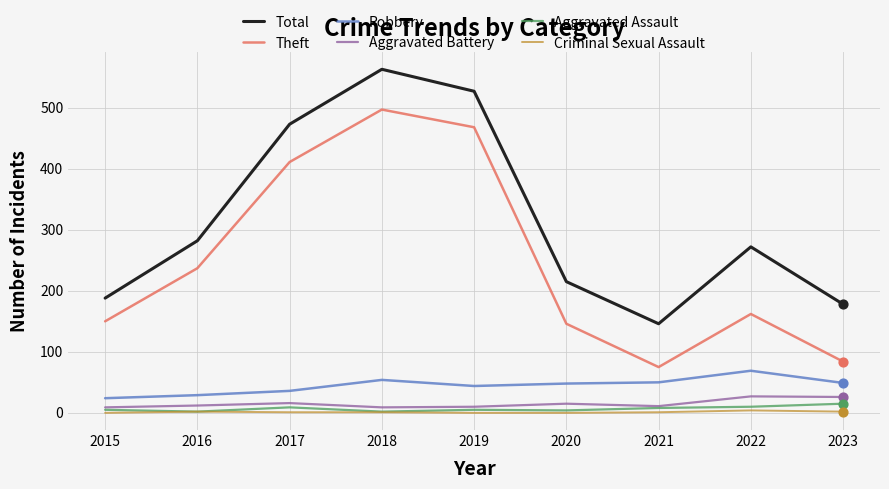

At which category is the sum across all series the highest?

2018